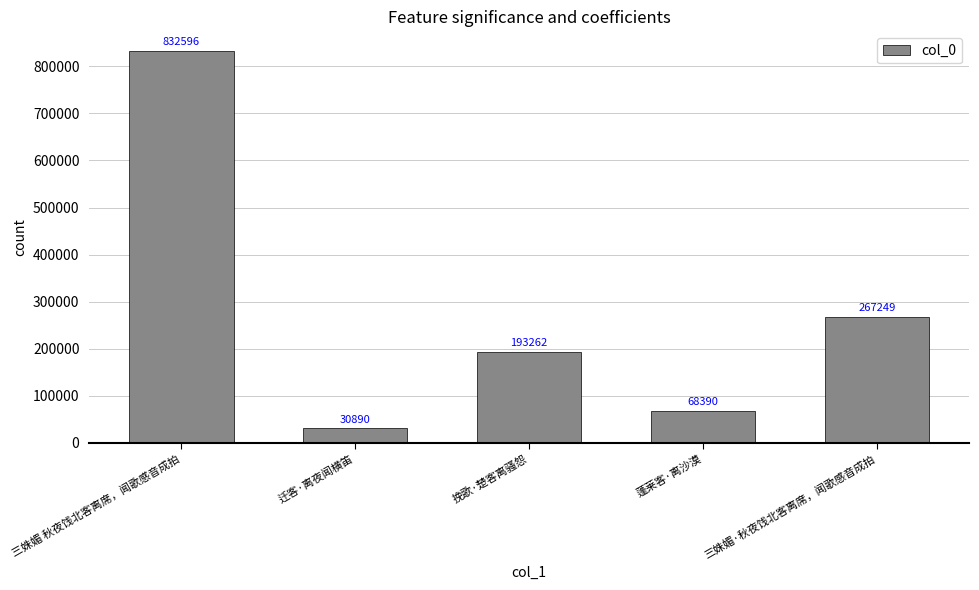

Count the number of data series in this chart.

1